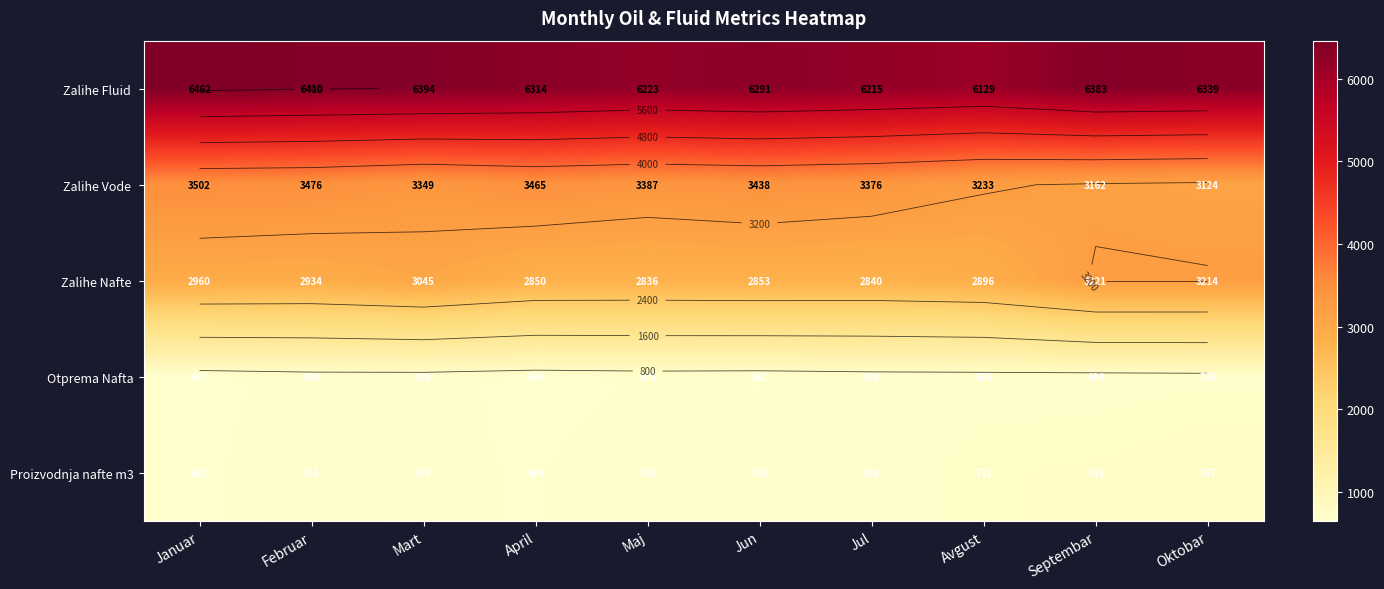

What is the total value across all series at Mart?

14154.2